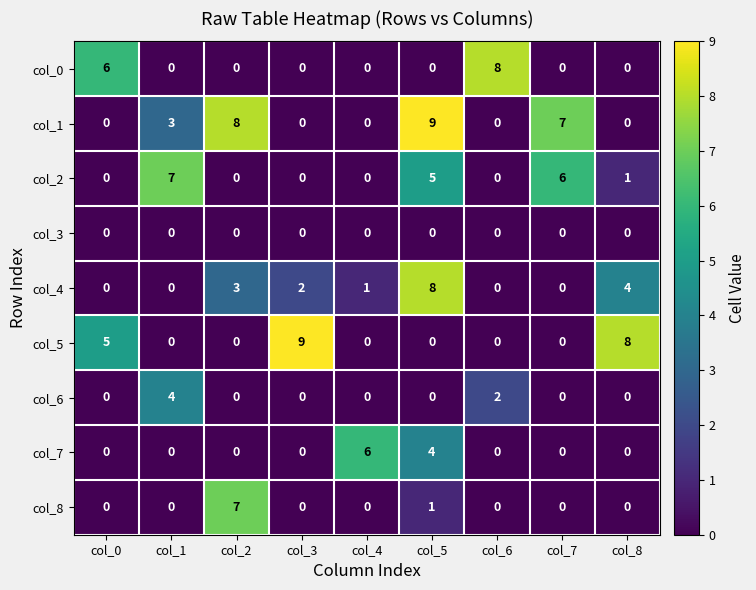

What is the difference between the highest and lowest values at col_8?

8